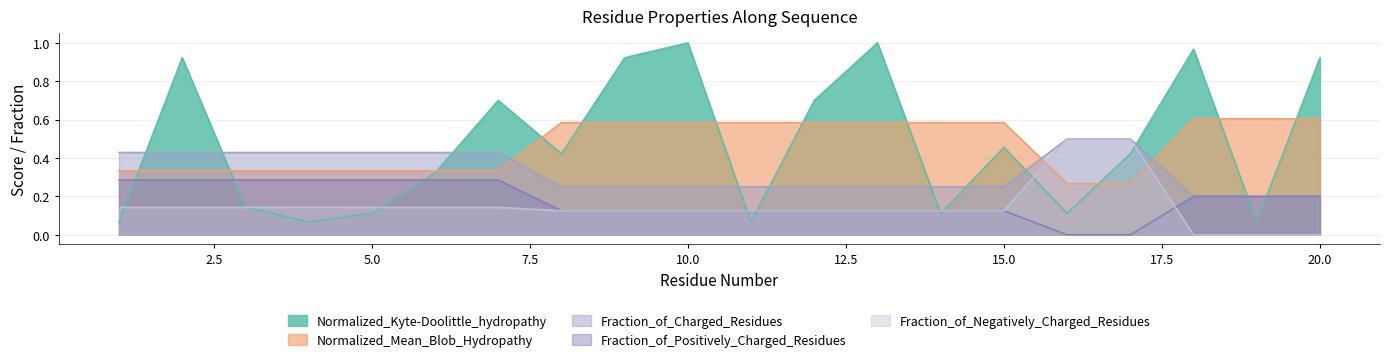

At which label is Normalized_Mean_Blob_Hydropathy closest to 0?

16